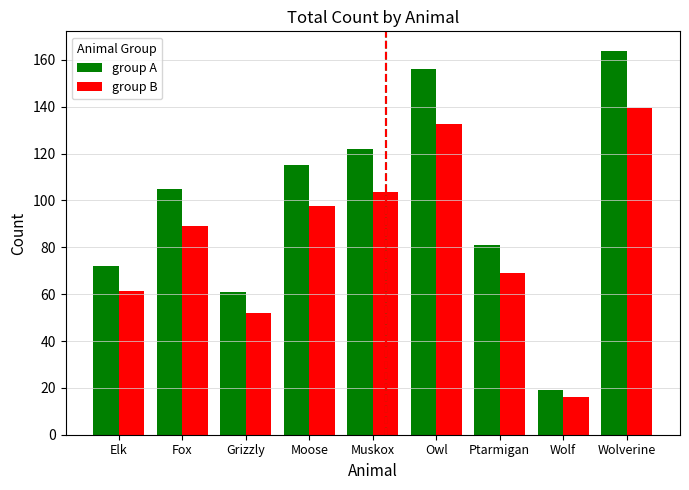

What are all the series names shown in the legend?

group A, group B